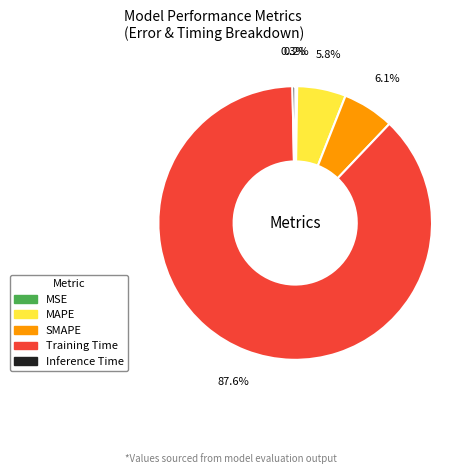

Which slice represents more than half of the pie?

Training Time